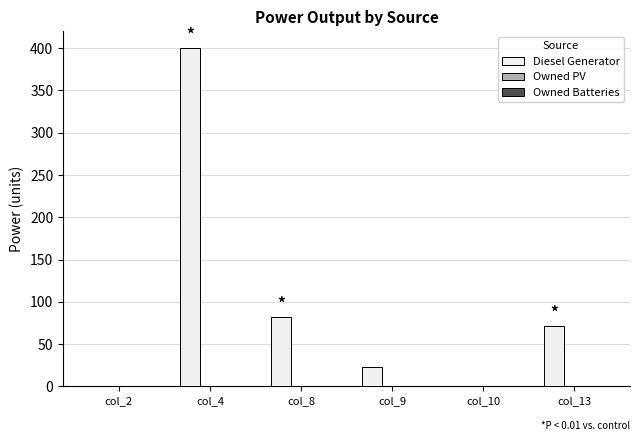

Is it true that the value at col_8 is 18?

False